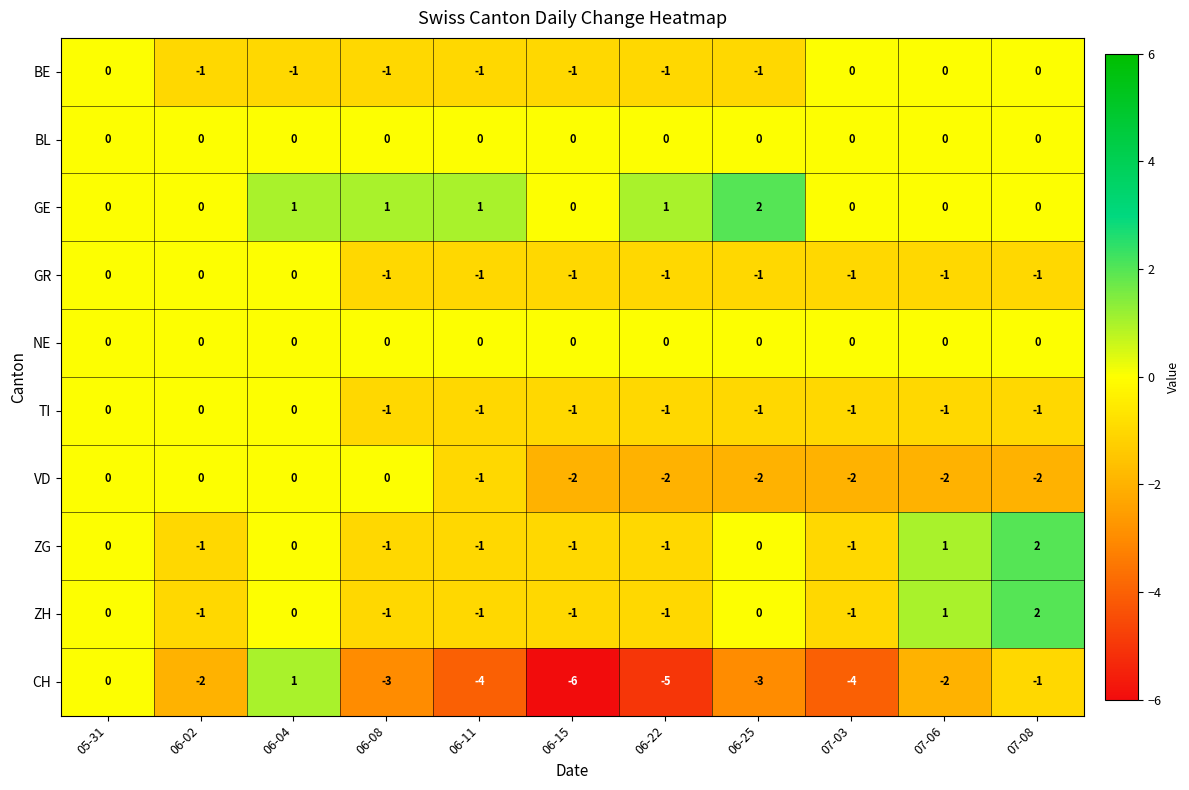

Read the CH value at 06-22.

-5